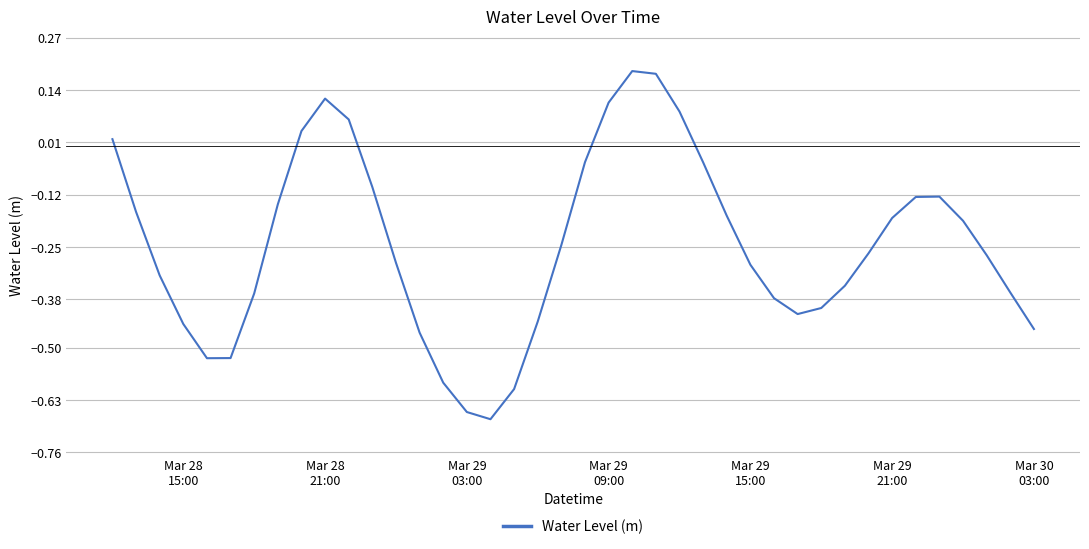

How many interior local peaks (higher than both neighbors) does the data have?

3